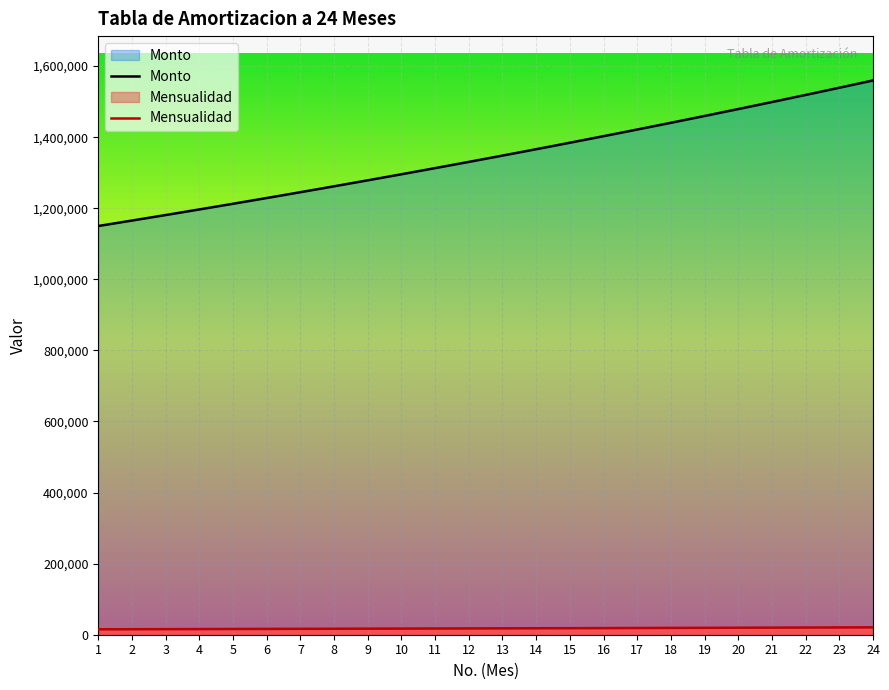

True or false: Monto and Mensualidad cross at least once.

False